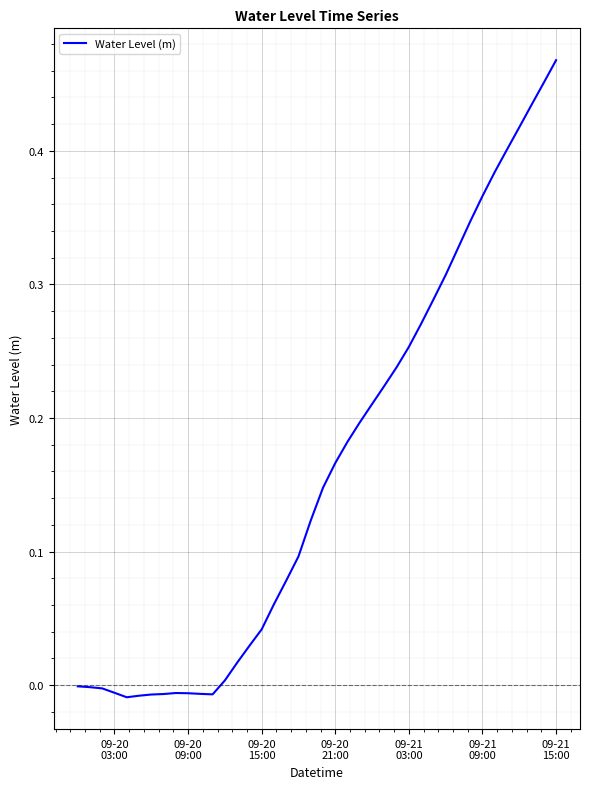

Is this an area chart (filled region under the line)?

No